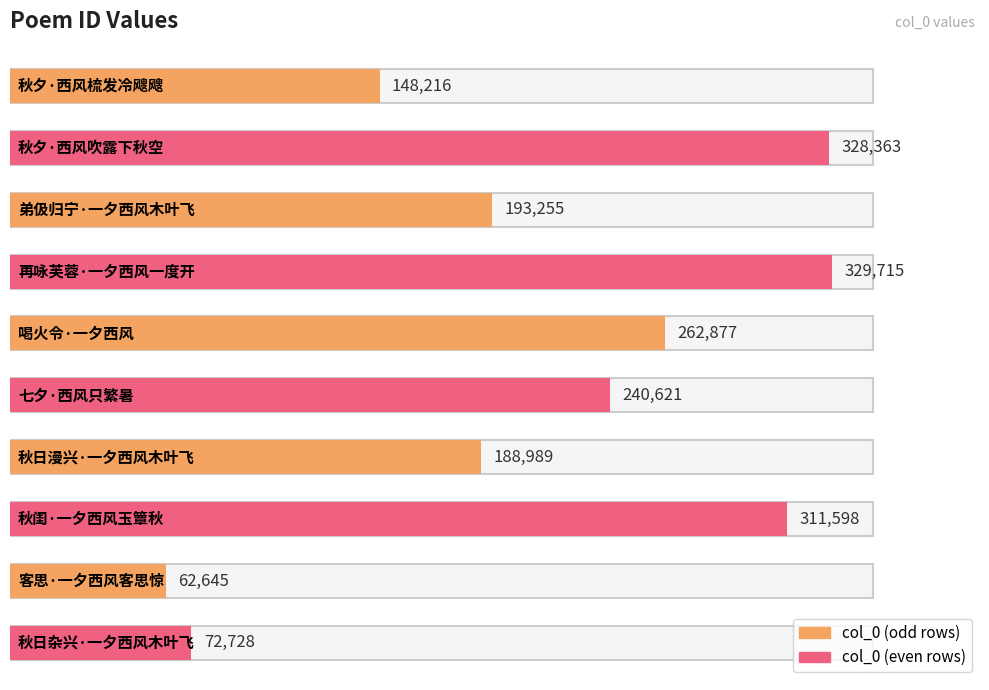

Does the chart contain any negative values?

No